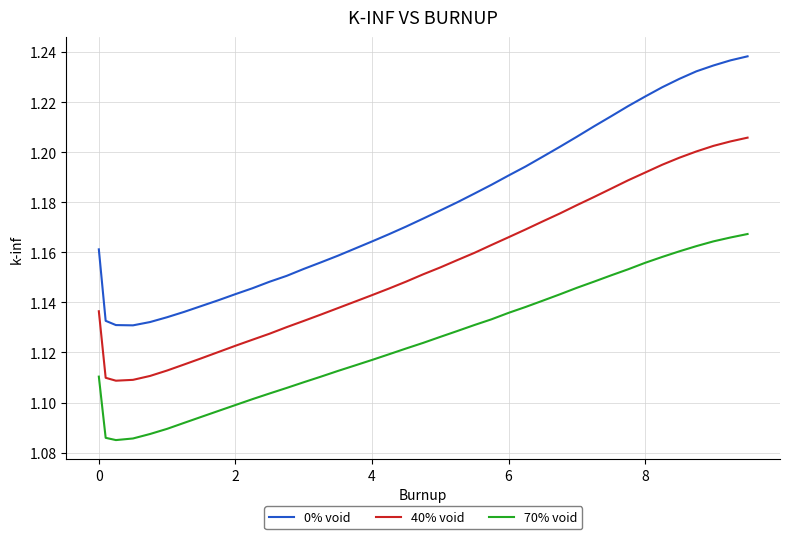

List the series in order of their peak value, lowest first.

70% void, 40% void, 0% void